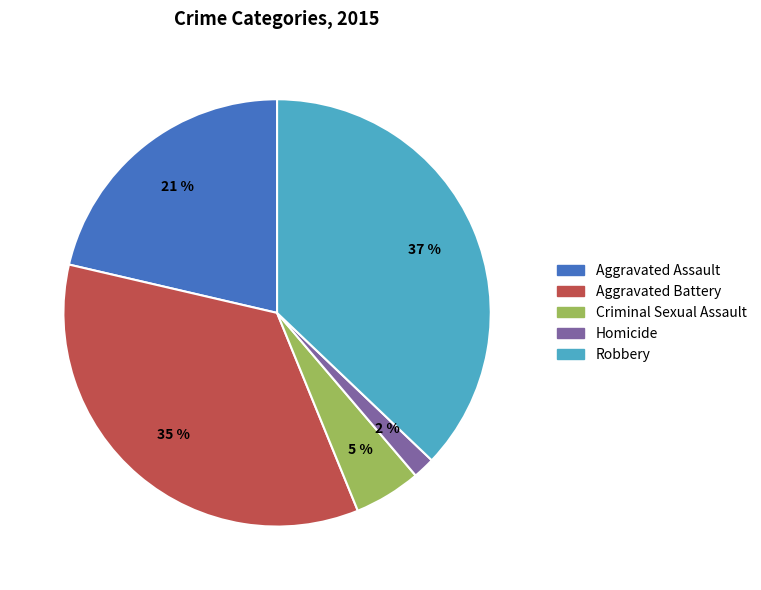

Count the number of slices in the pie.

5